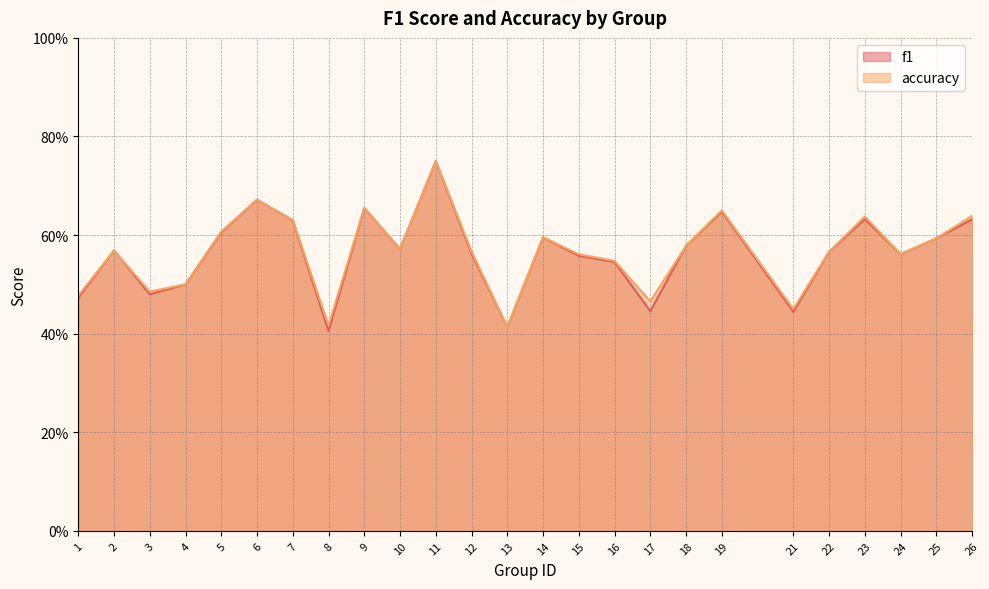

Is the value of f1 at 19 greater than the value of accuracy at 3?

Yes